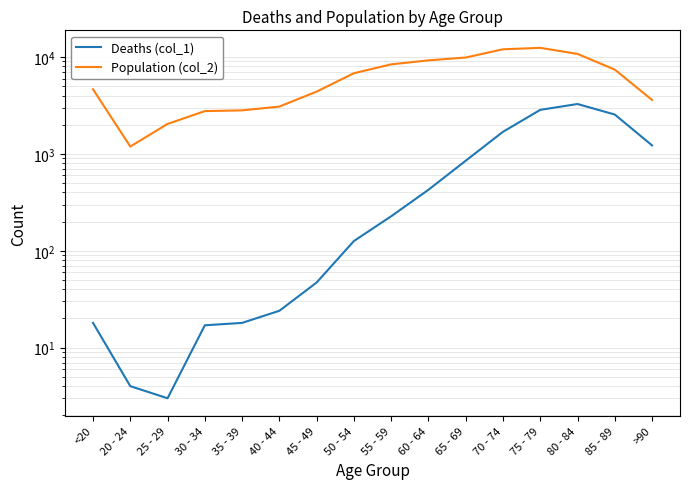

List the series in order of their peak value, highest first.

Population (col_2), Deaths (col_1)